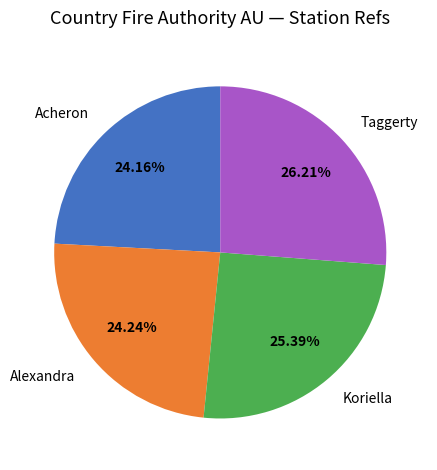

Which slice is the largest?

Taggerty